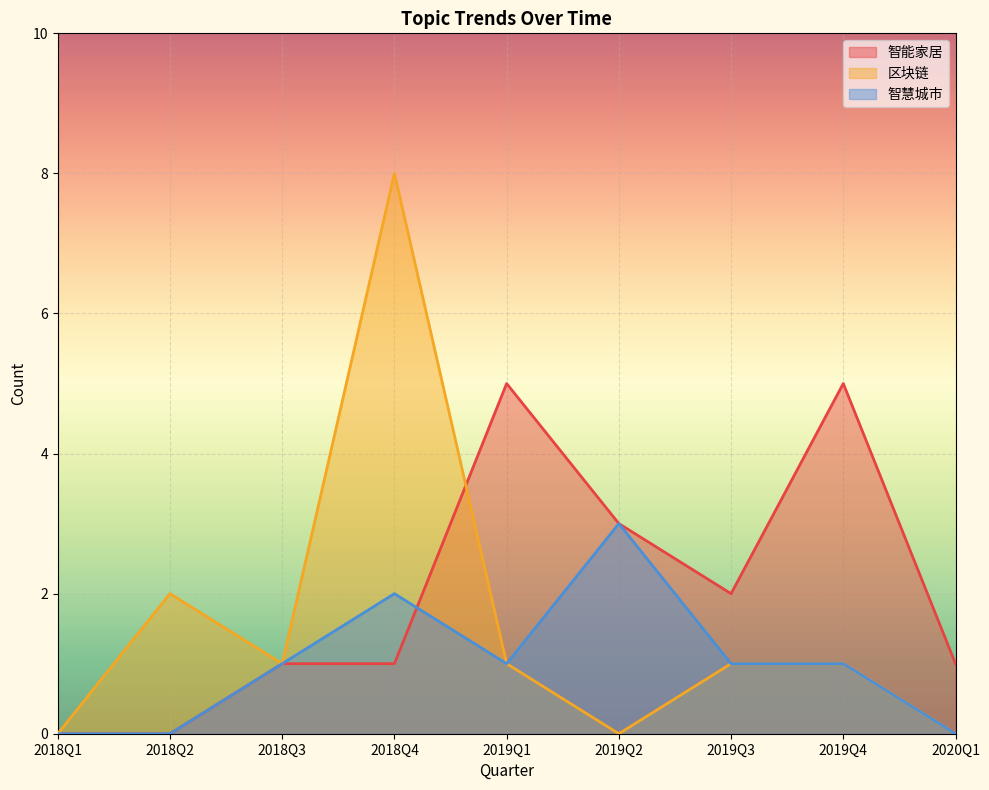

What are all the series names shown in the legend?

智能家居, 区块链, 智慧城市